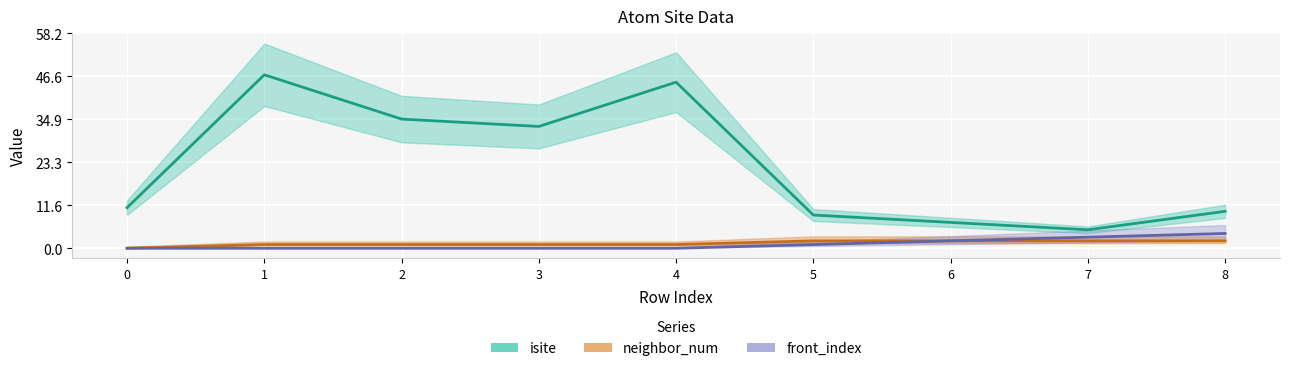

Is the value of neighbor_num at 8 greater than the value of front_index at 0?

Yes